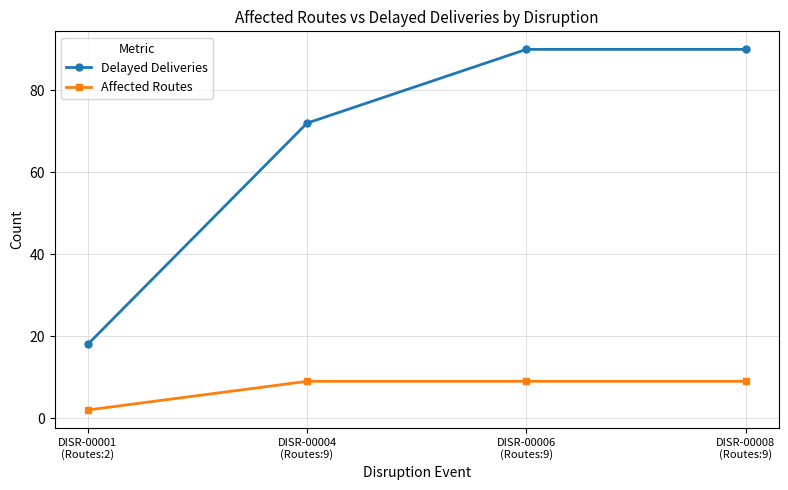

Reading left to right, list all the values displayed in this chart.

Delayed Deliveries: 18	72	90	90
Affected Routes: 2	9	9	9